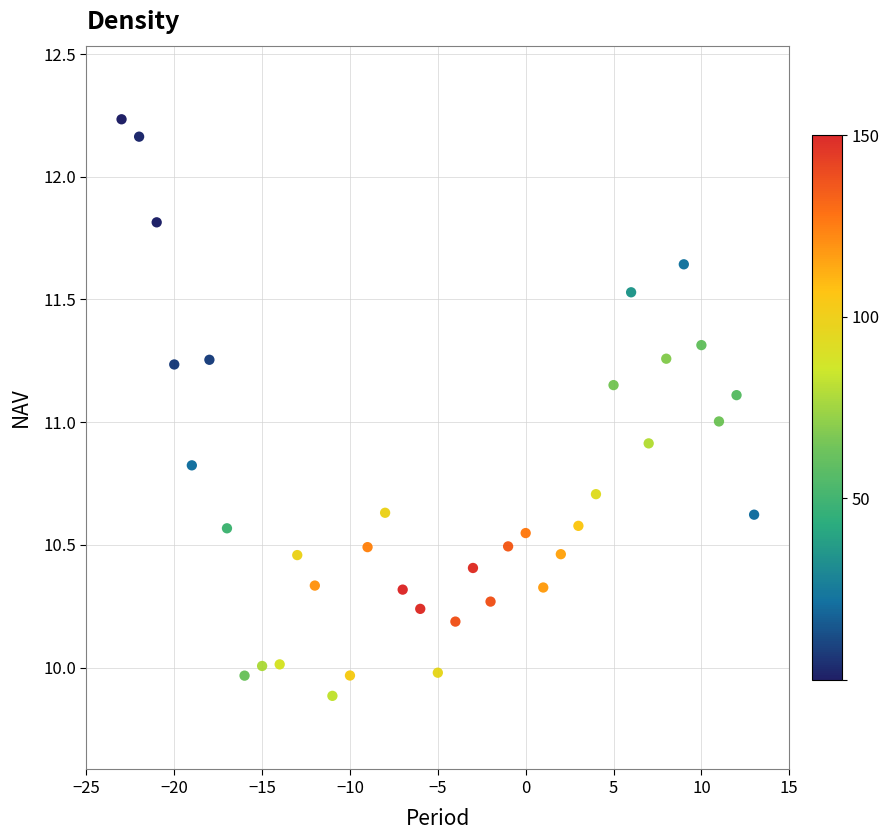

What is the range of X values (max minus min)?

36.0